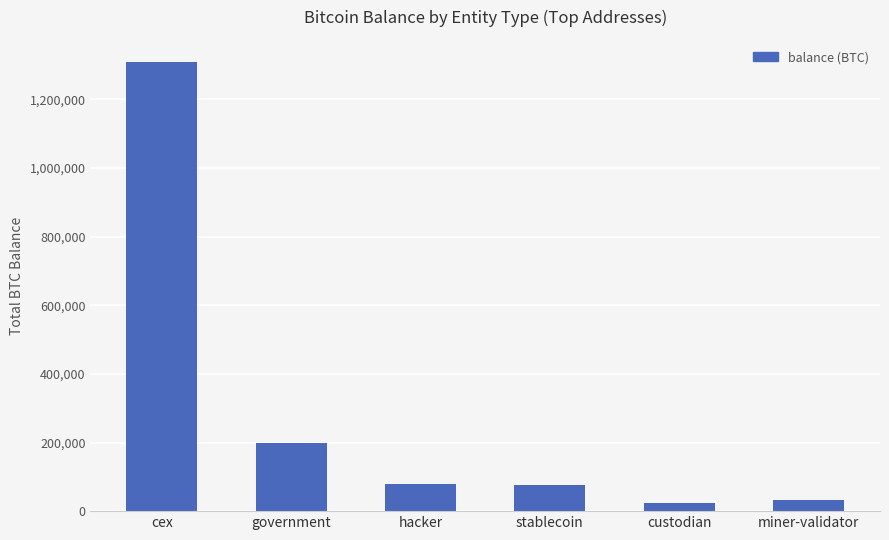

How many data points are above 79957?

3